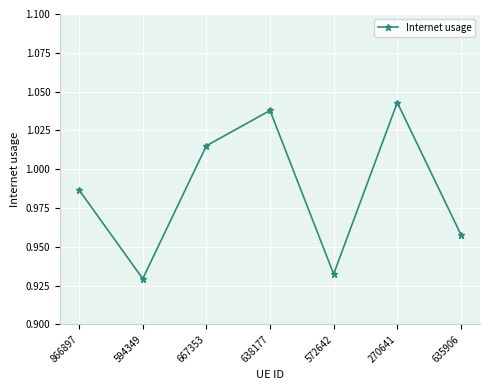

Does the chart display data point markers on the line(s)?

Yes